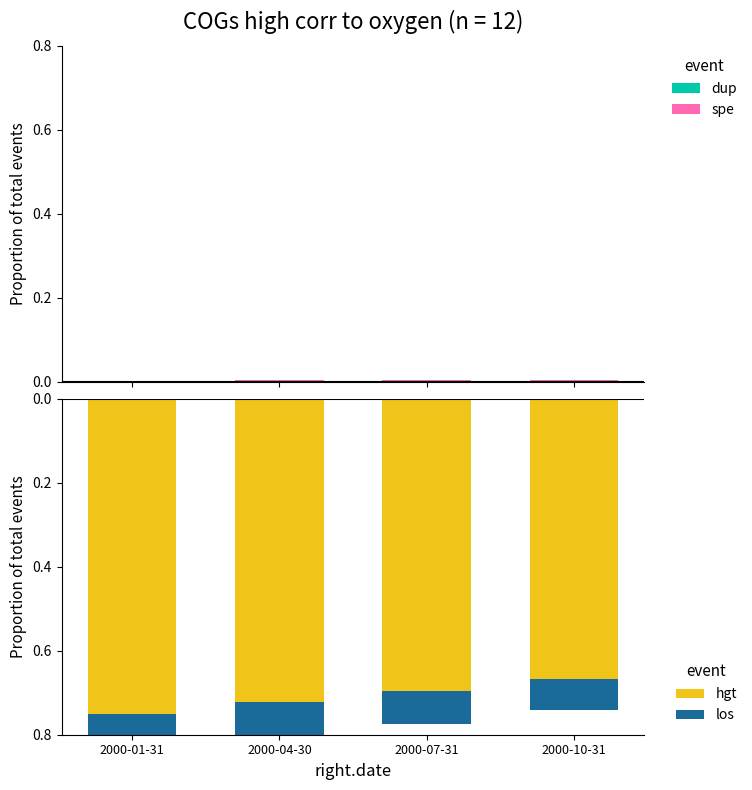

What is the difference between the hgt values at 2000-04-30 and 2000-10-31?

0.1